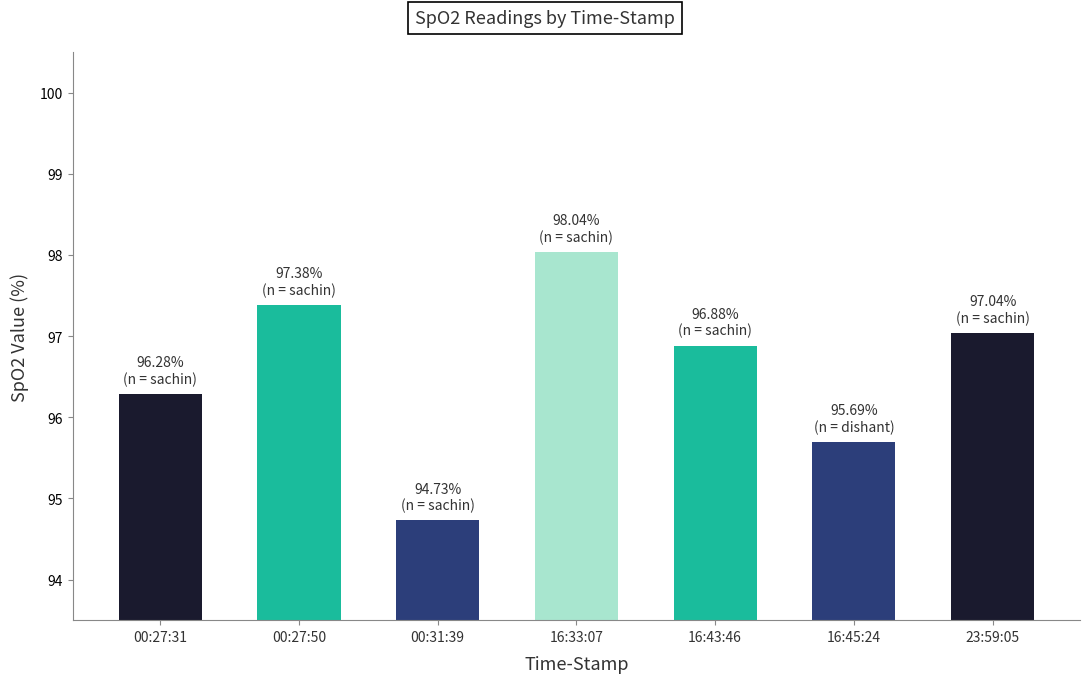

Which has a higher value, 16:43:46 or 23:59:05?

23:59:05